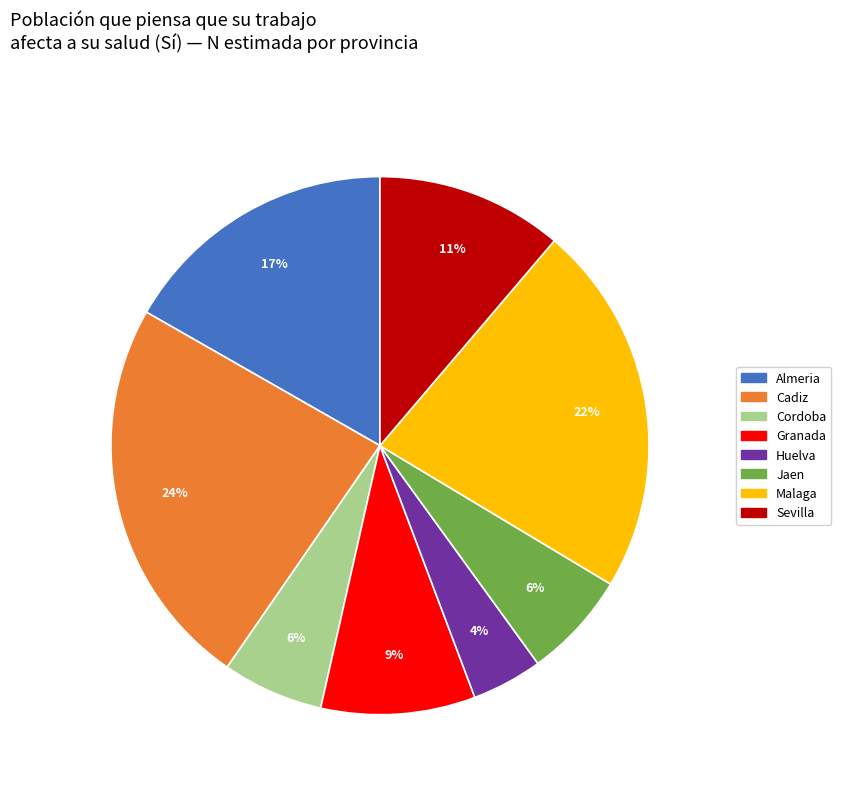

Is there any slice that represents more than half of the pie?

No